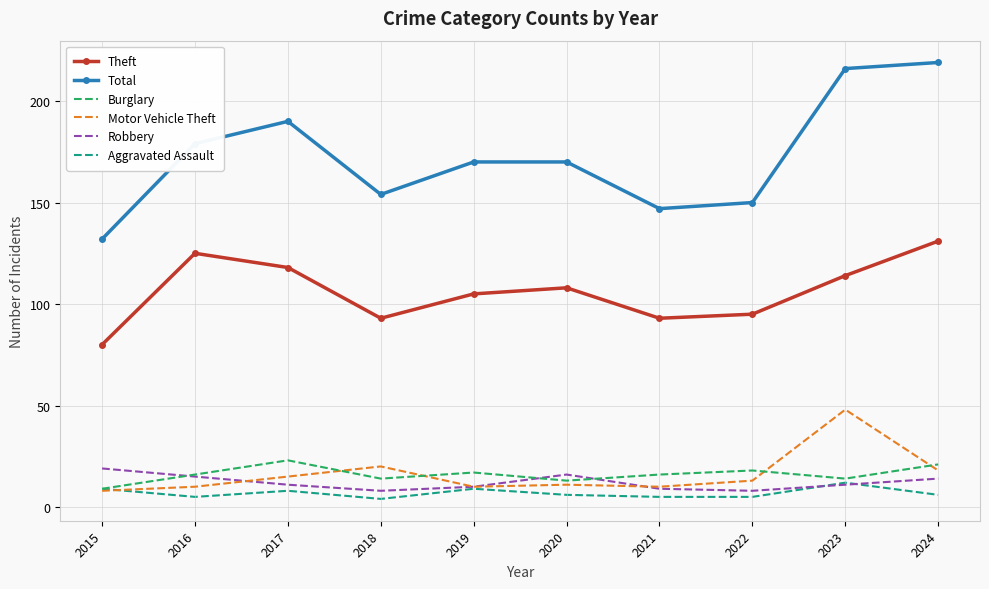

What is the spread (max minus min) of values at 2024?

213